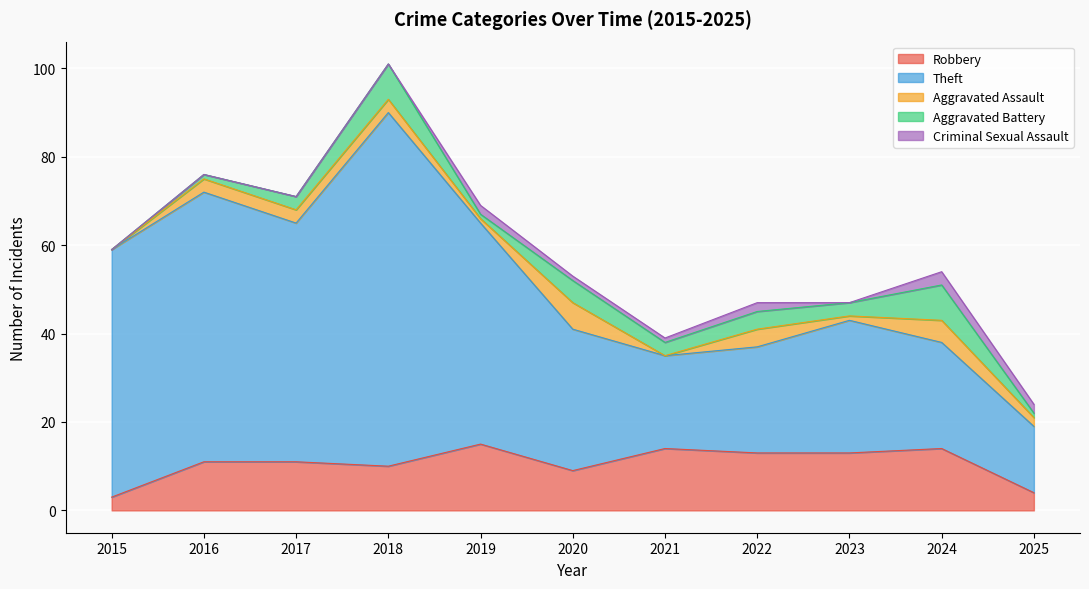

At how many categories does at least one series exceed 64?

1